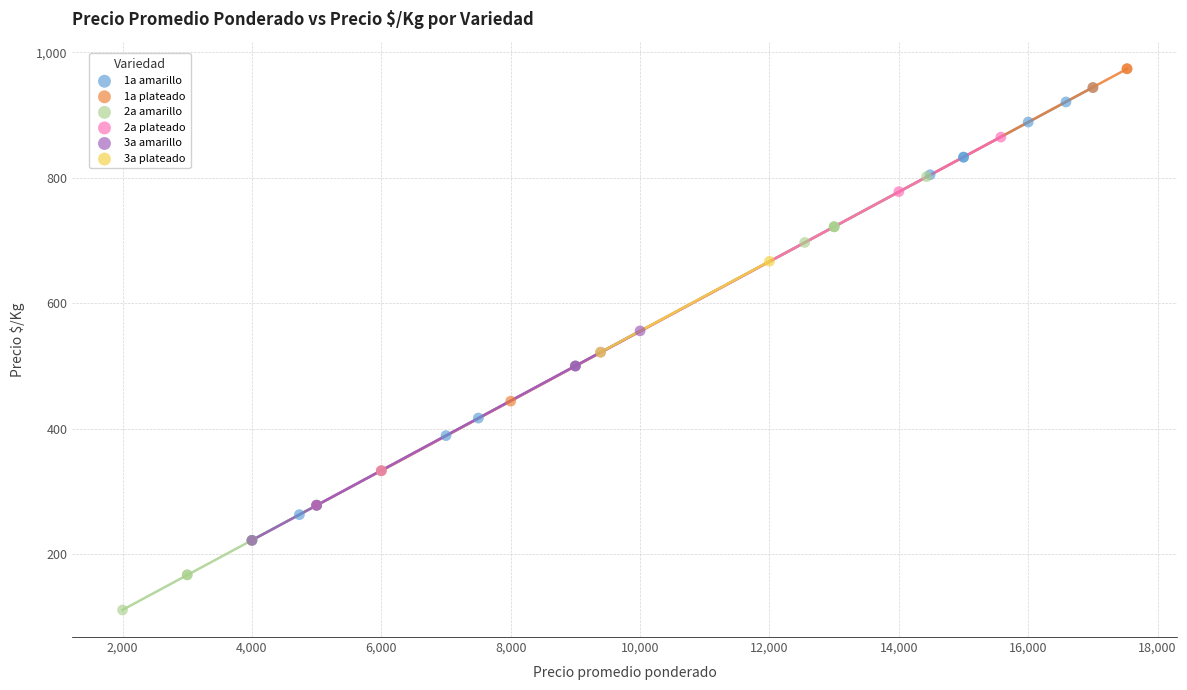

What are all the series names shown in the legend?

1a amarillo, 1a plateado, 2a amarillo, 2a plateado, 3a amarillo, 3a plateado